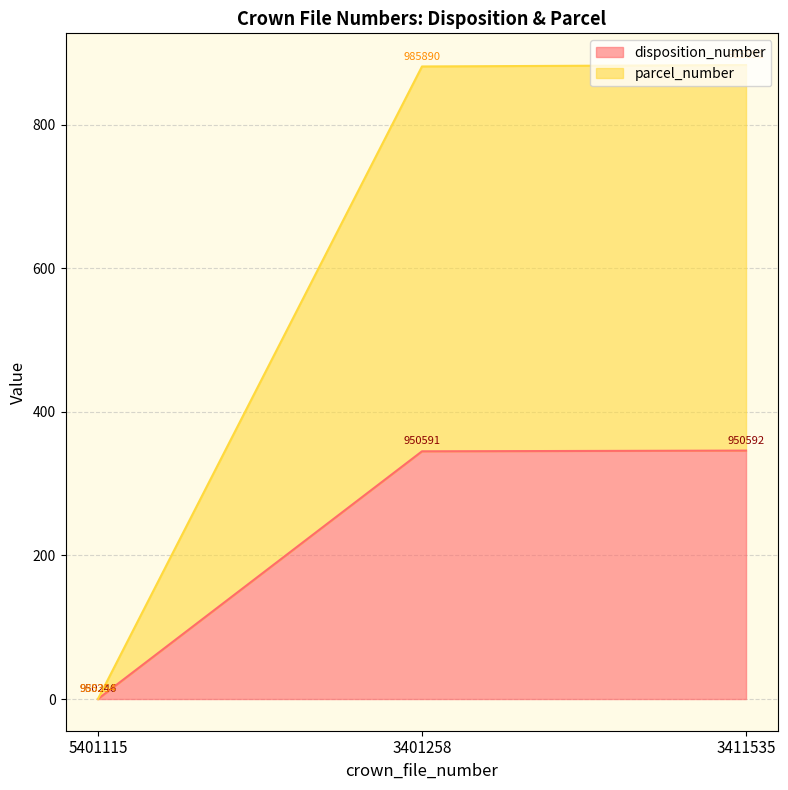

What is the difference between the disposition_number values at 5401115 and 3411535?

346